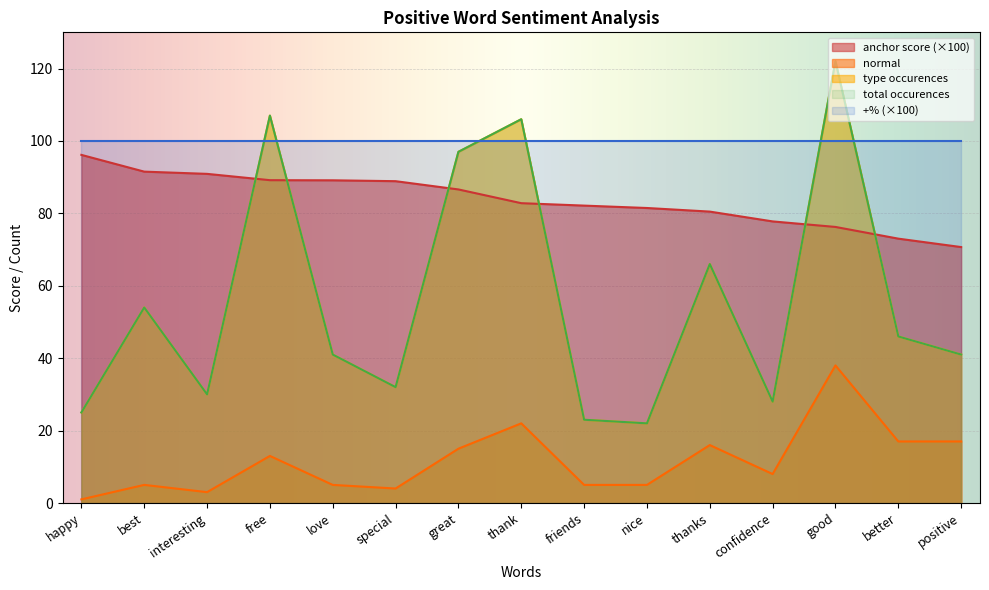

The value of anchor score at great is 86.6. True or false?

True